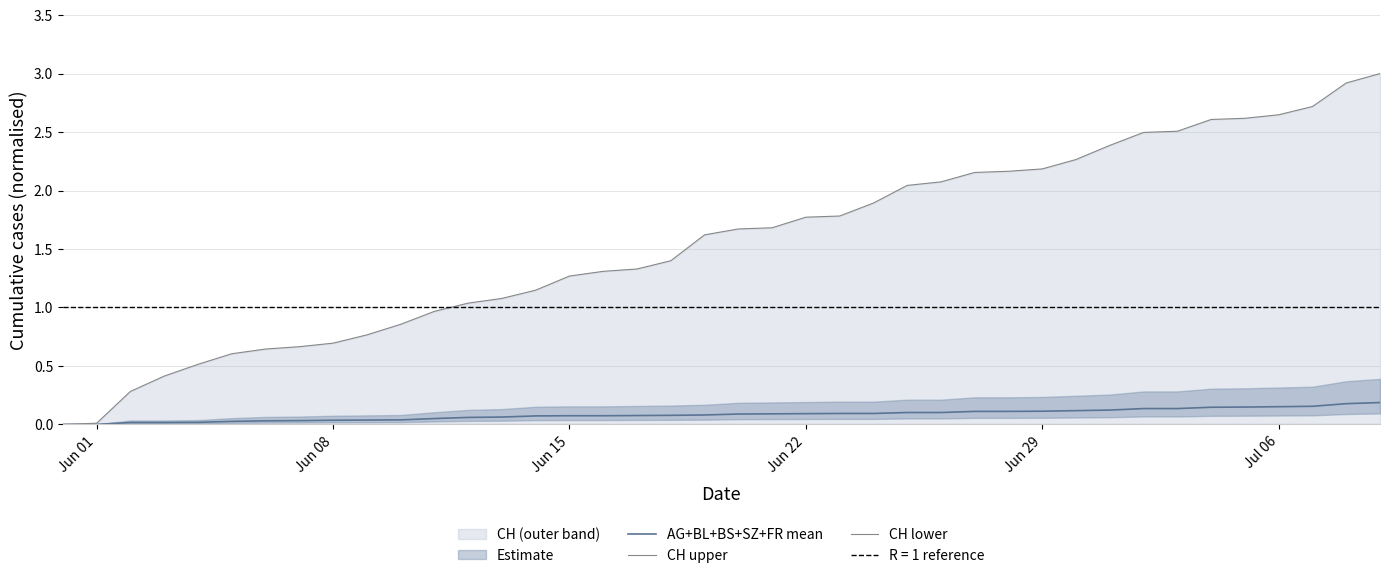

True or false: AG+BL+BS+SZ+FR mean and CH upper intersect in this chart.

False